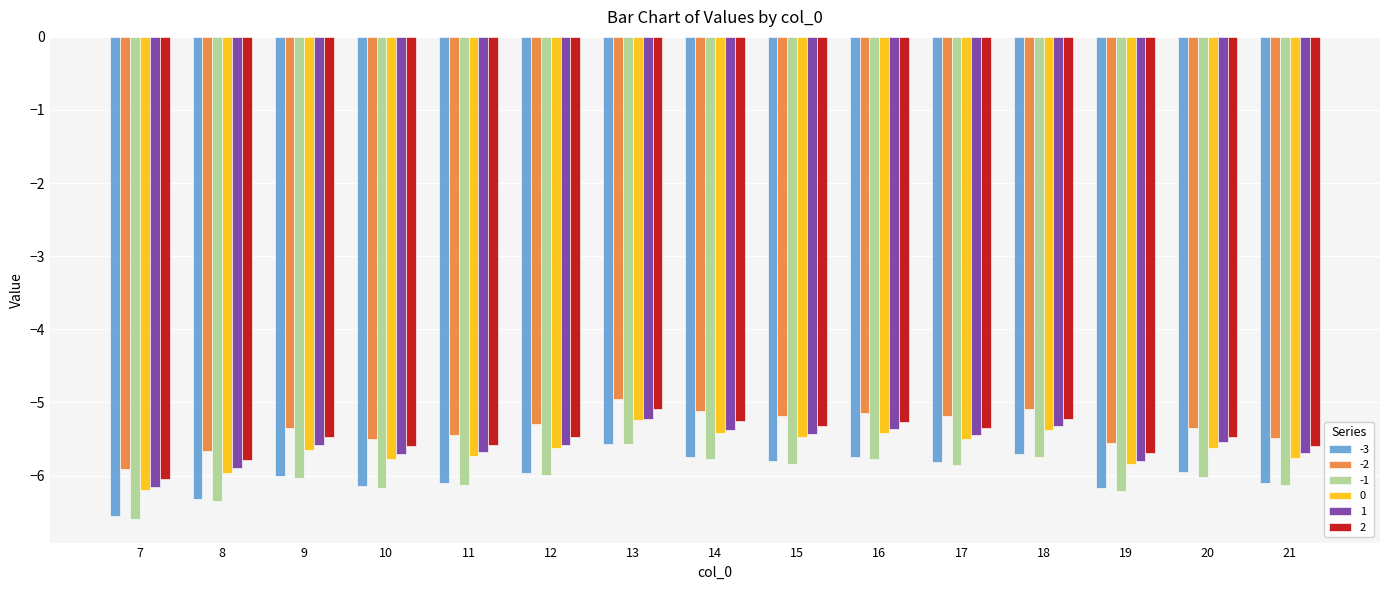

What is the difference between the highest and lowest values at 9?

0.7